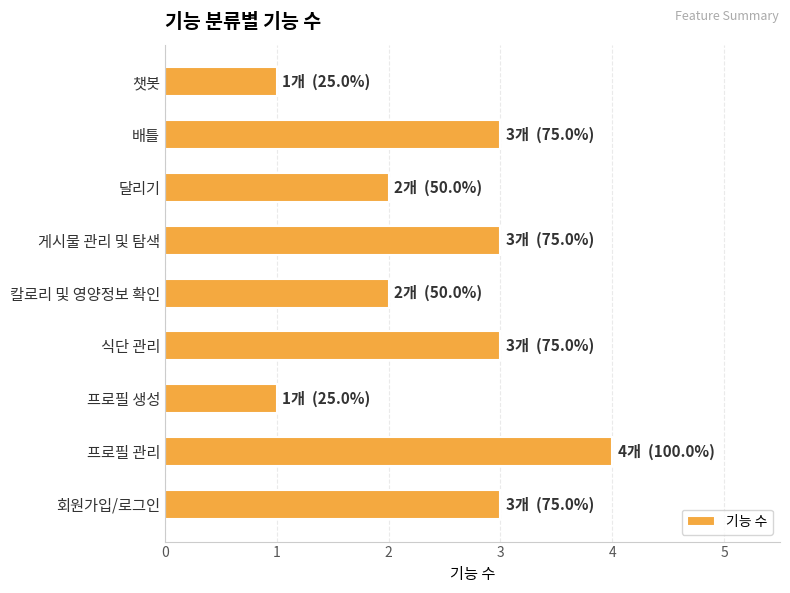

What is the minimum value shown in the chart?

1